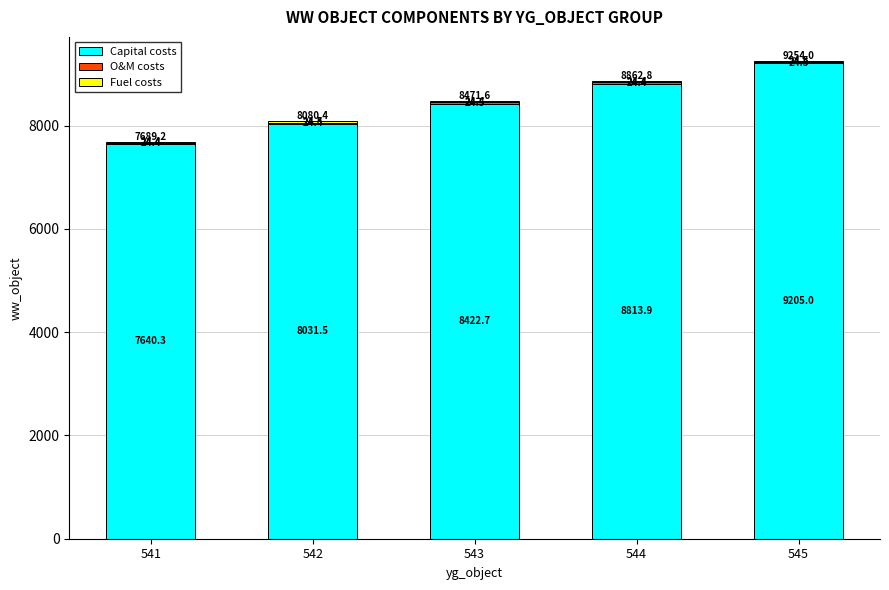

At which label does Capital costs first exceed 8422?

543